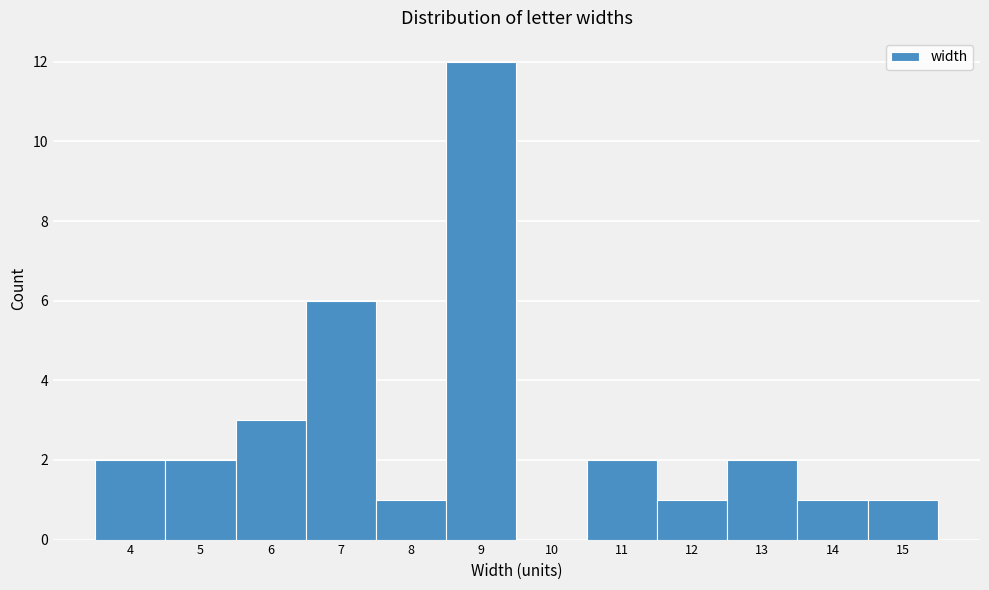

What is the height of the bar covering 4.5 to 5.5 on the x-axis? The values are not printed on the chart, so give them approximately, as read against the axis.

2